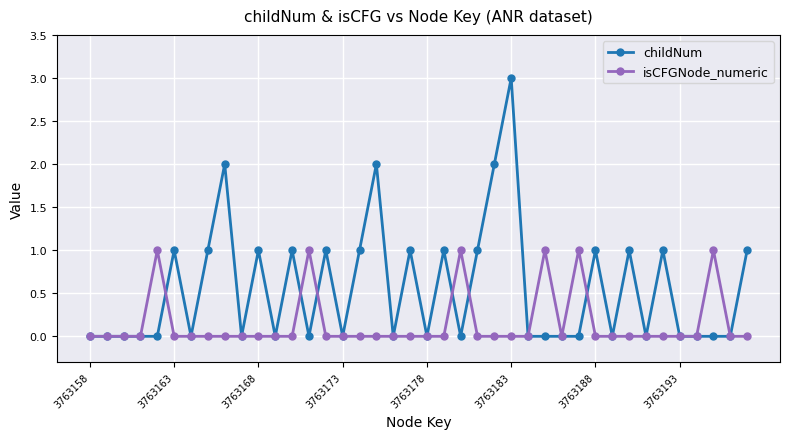

True or false: childNum and isCFGNode_numeric cross at least once.

True